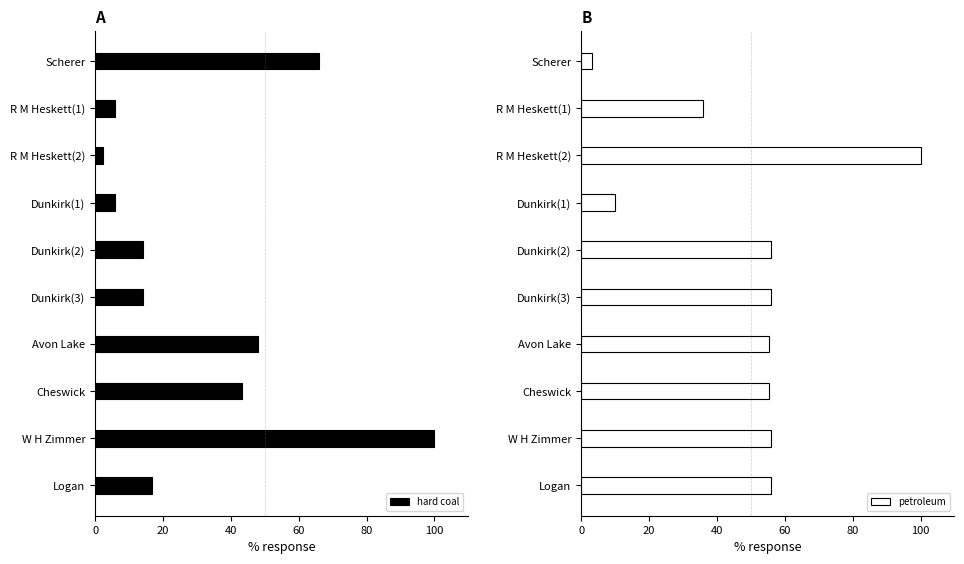

The value of hard coal at Dunkirk(3) is 14.2. True or false?

True